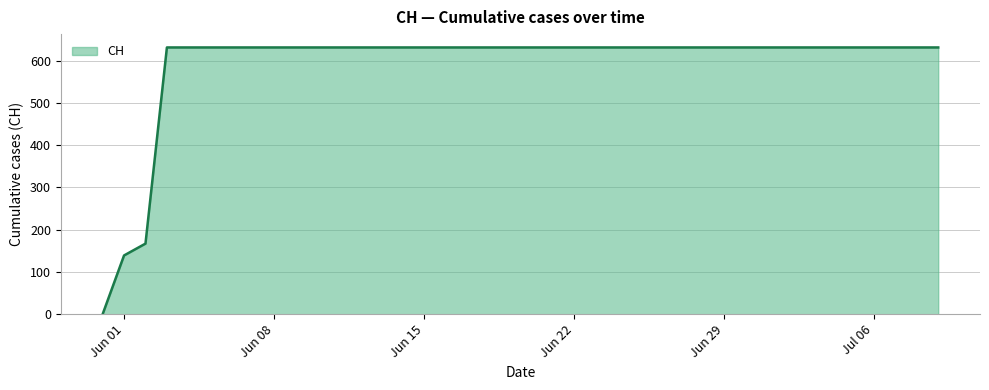

What is the difference between the maximum and minimum values?

631